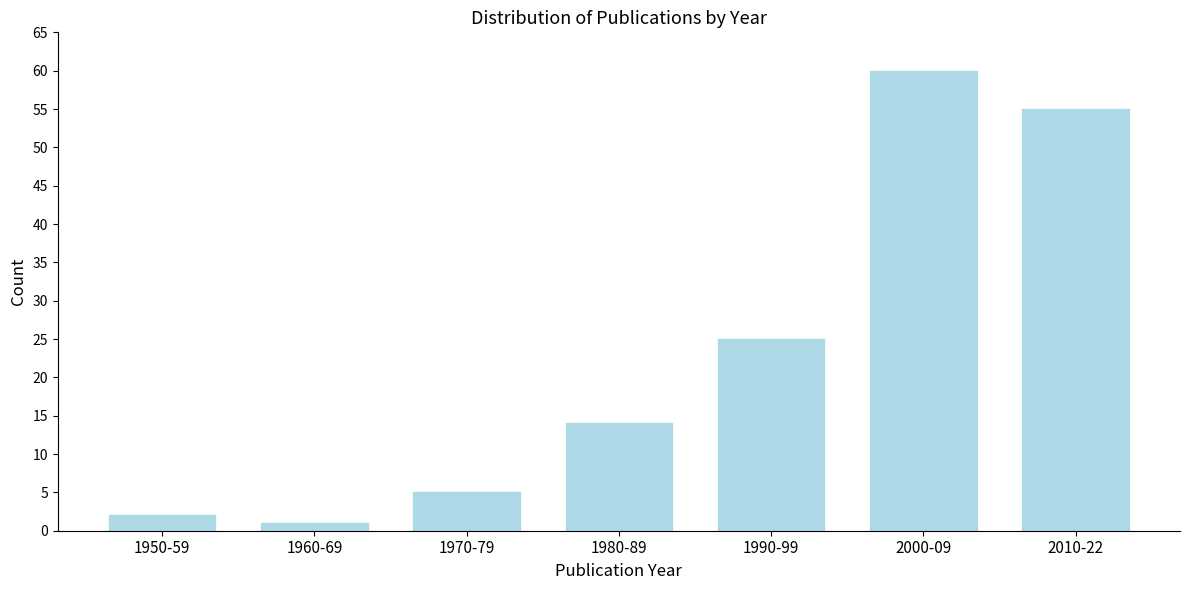

Reading left to right, extract all data points from this chart.

1950-59=2	1960-69=1	1970-79=5	1980-89=14	1990-99=25	2000-09=60	2010-22=55